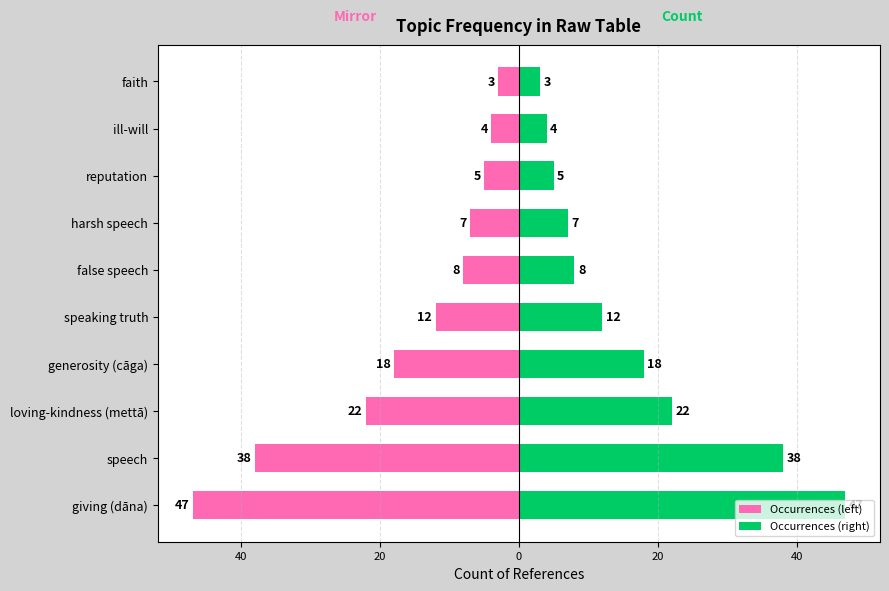

At generosity (cāga), list the series in order from smallest to largest.

Occurrences (left), Occurrences (right)